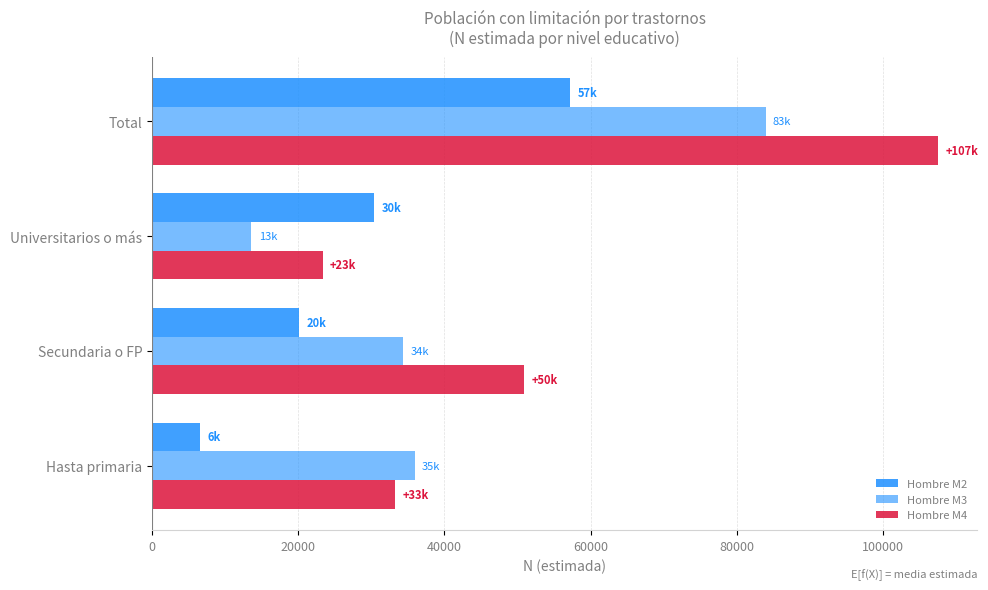

How many categories are shown in the chart?

4